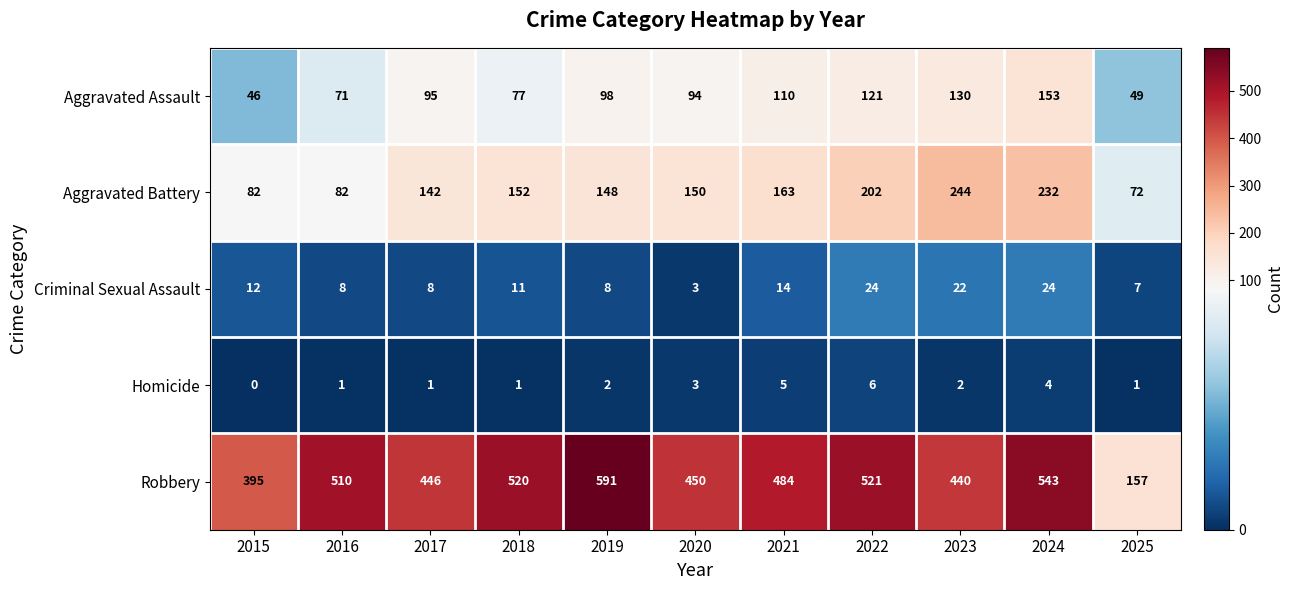

The Aggravated Battery series shows 152 at 2018. True or false?

True